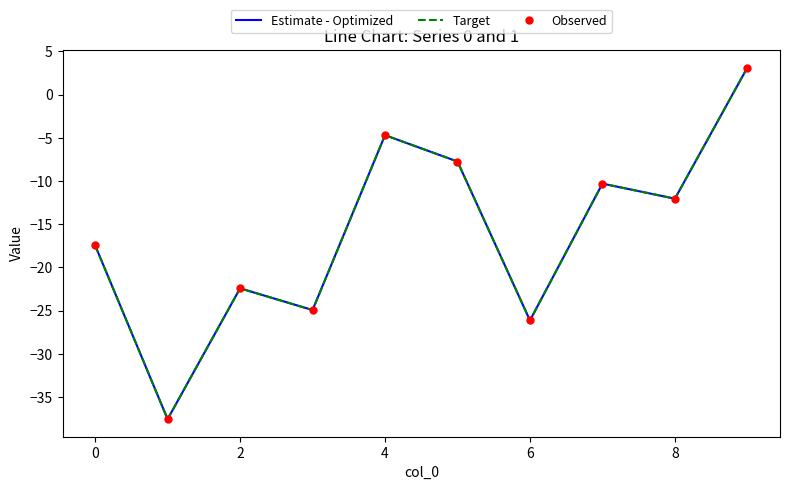

What is the minimum value shown in the chart?

-37.6